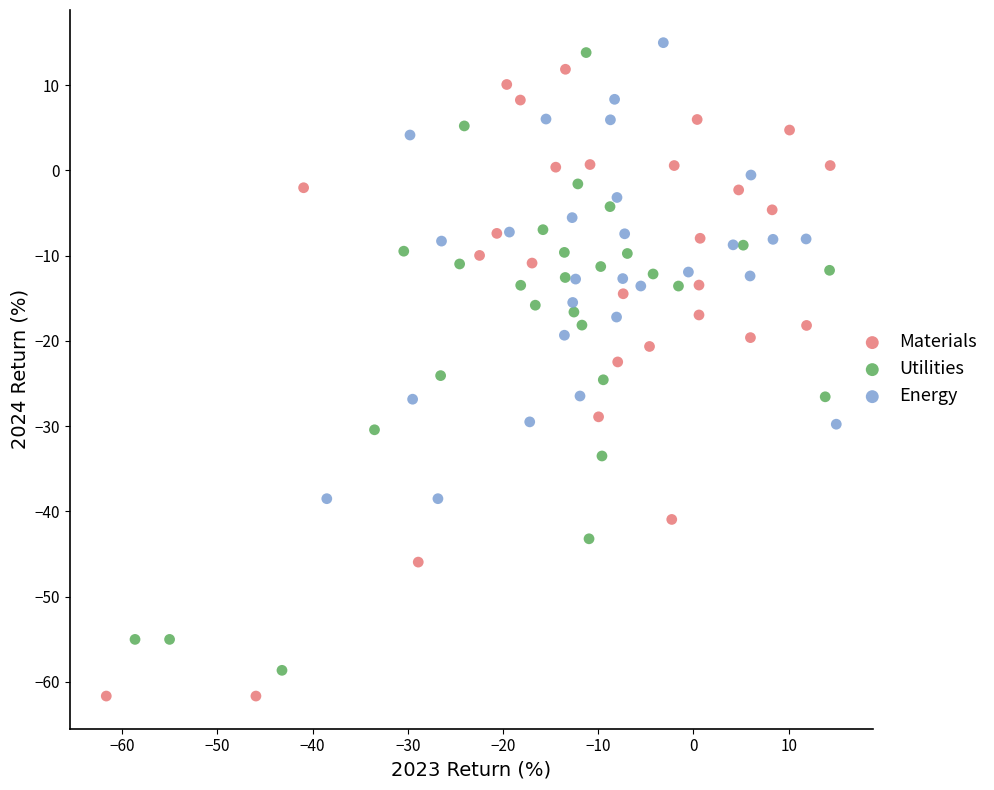

What are all the series names shown in the legend?

Materials, Utilities, Energy